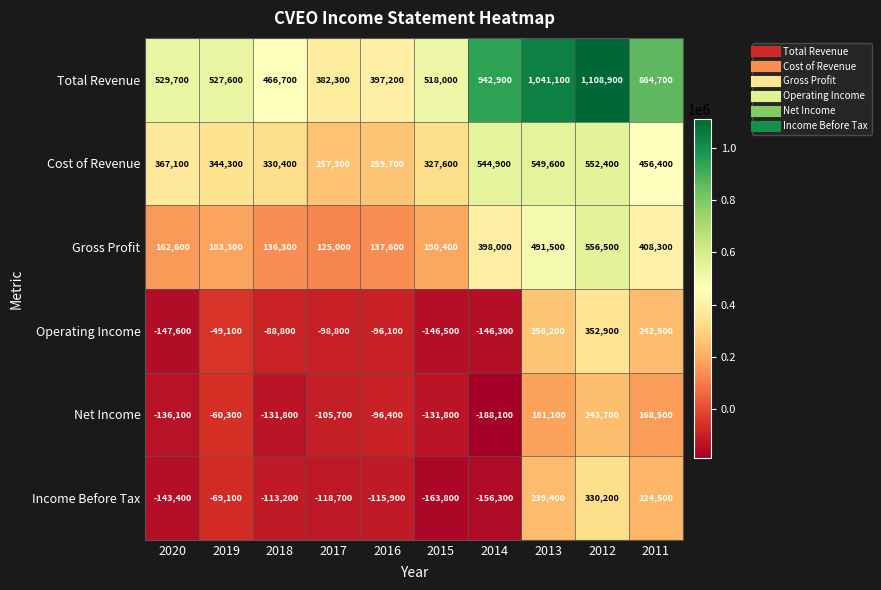

What value does the Gross Profit series have at 2011, to the nearest 50?

408300